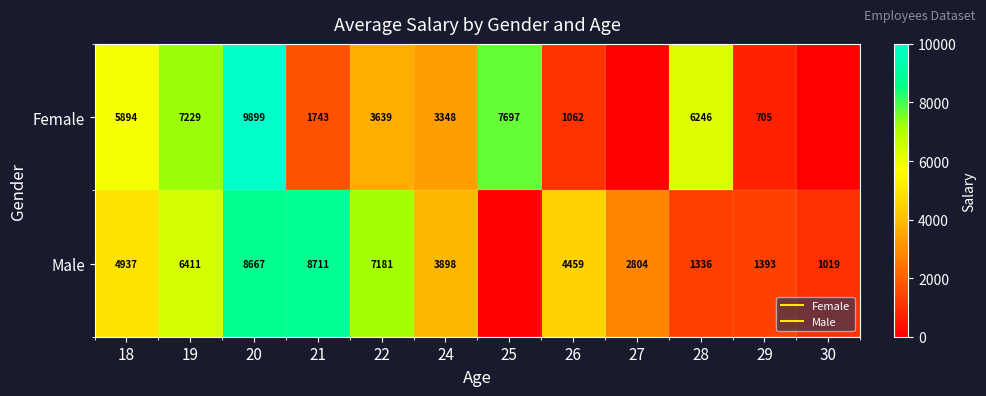

Which category has the lowest value in the Male series?

25